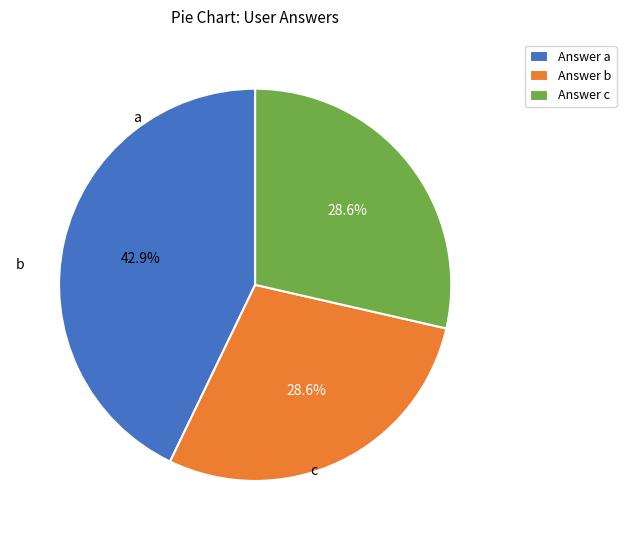

Is there any slice that represents more than half of the pie?

No